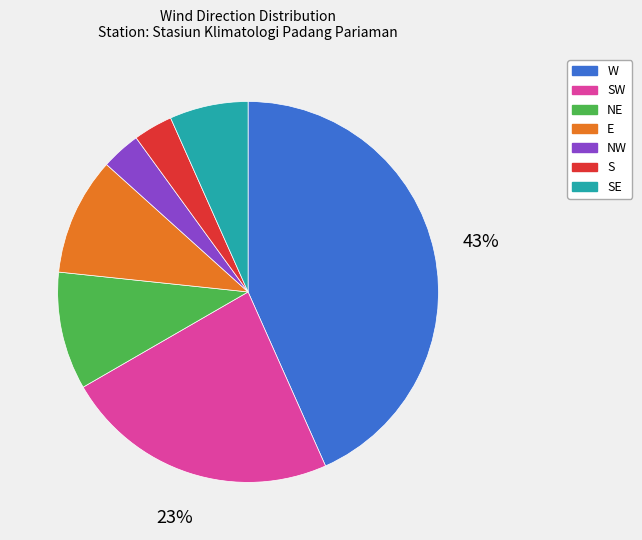

To the nearest percent, what is the average slice percentage?

14%